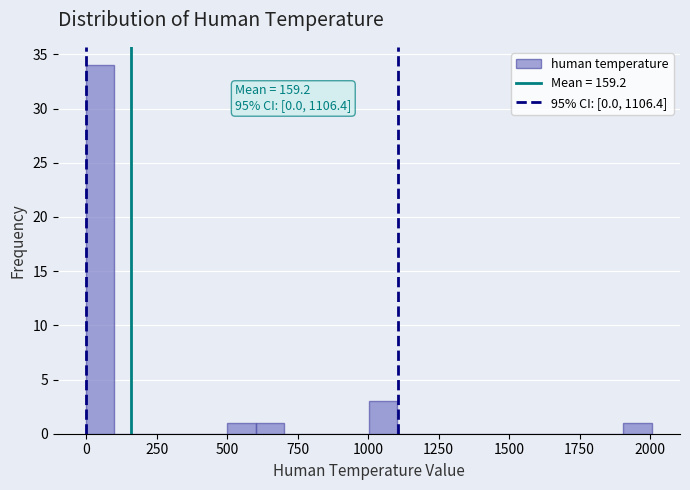

Read against the x-axis, roughly where is the centre of the tallest bar?

50